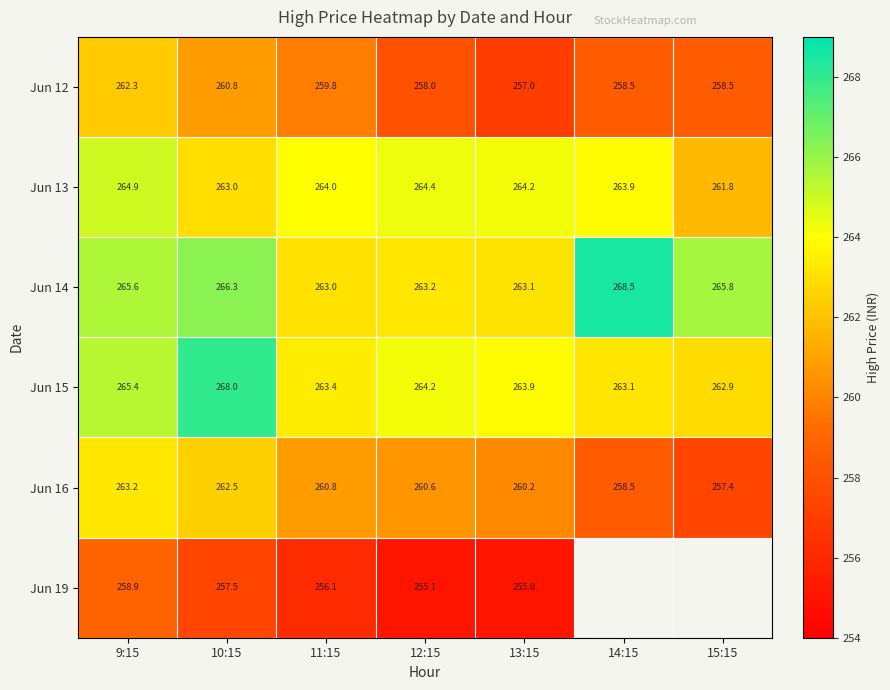

What is the sum of the Jun 13 values at 10:15 and 11:15?

527.0